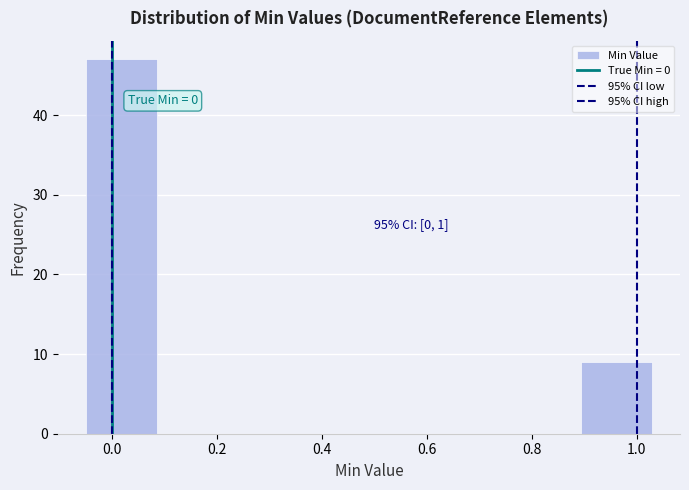

Which range on the x-axis has the tallest bar?

-0.04 to 0.08